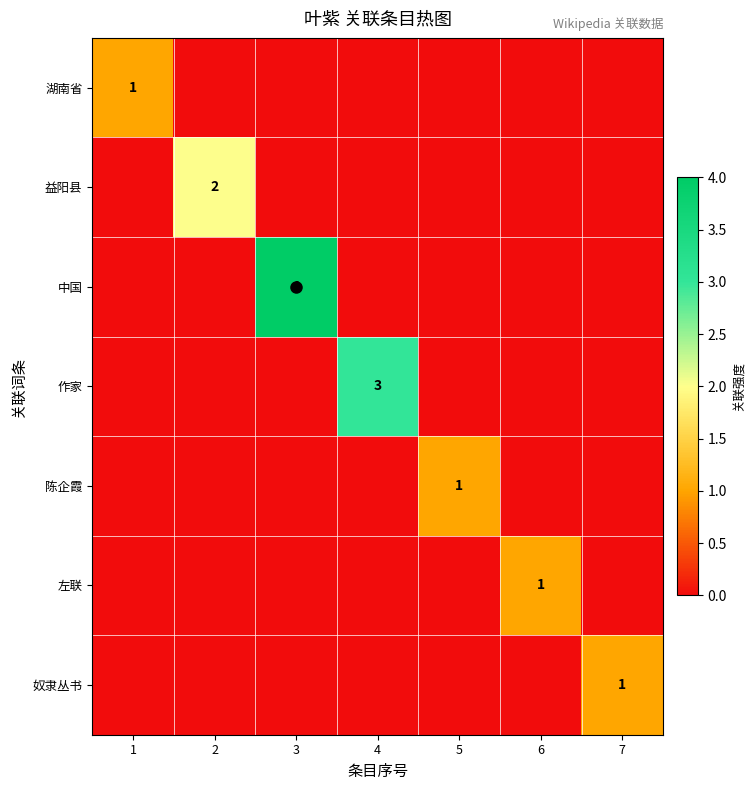

The 湖南省 series shows 0 at 4. True or false?

True